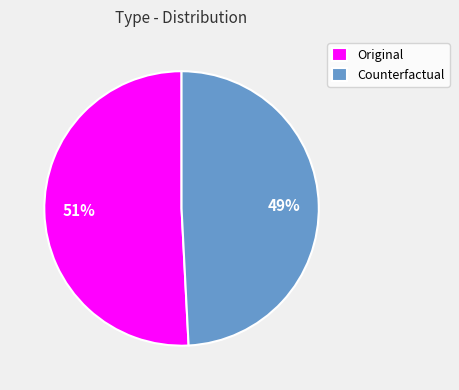

Which category has the biggest portion of the pie?

Original